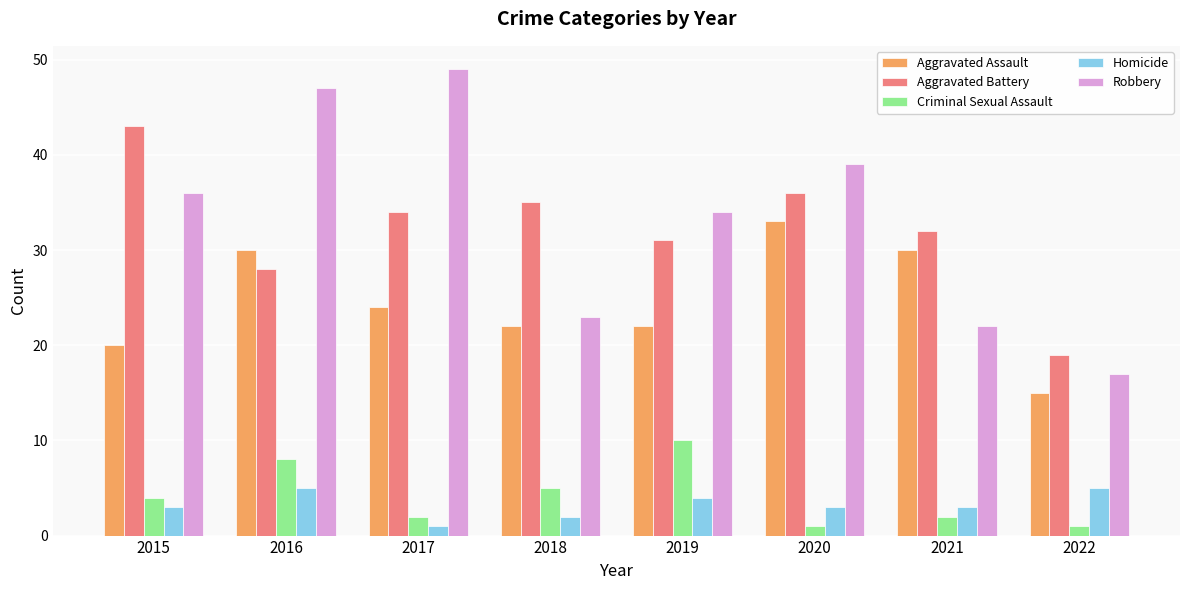

At which label is Criminal Sexual Assault closest to 5?

2018